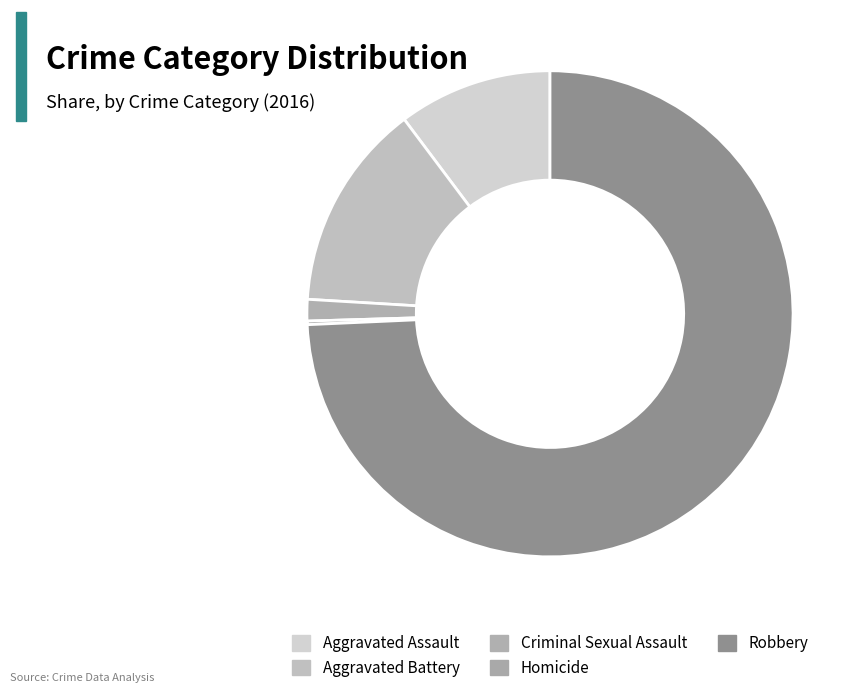

Combined, what portion of the pie is Aggravated Assault and Homicide?

10.5%